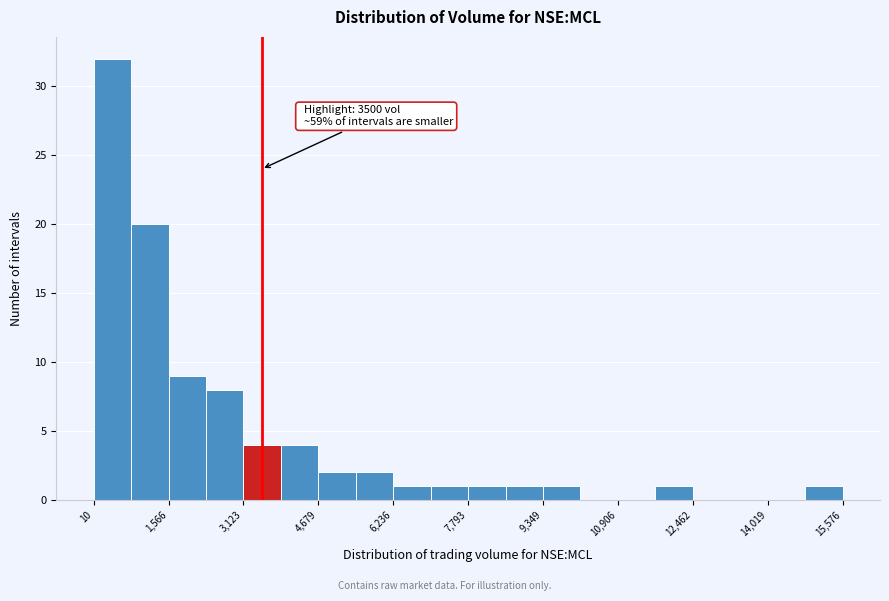

Read against the x-axis, roughly where is the centre of the tallest bar?

400